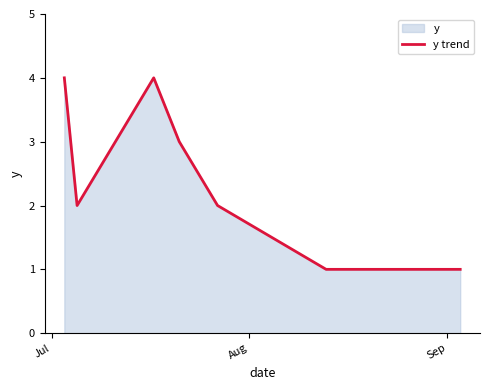

True or false: the data has more than 0 interior local peaks.

True